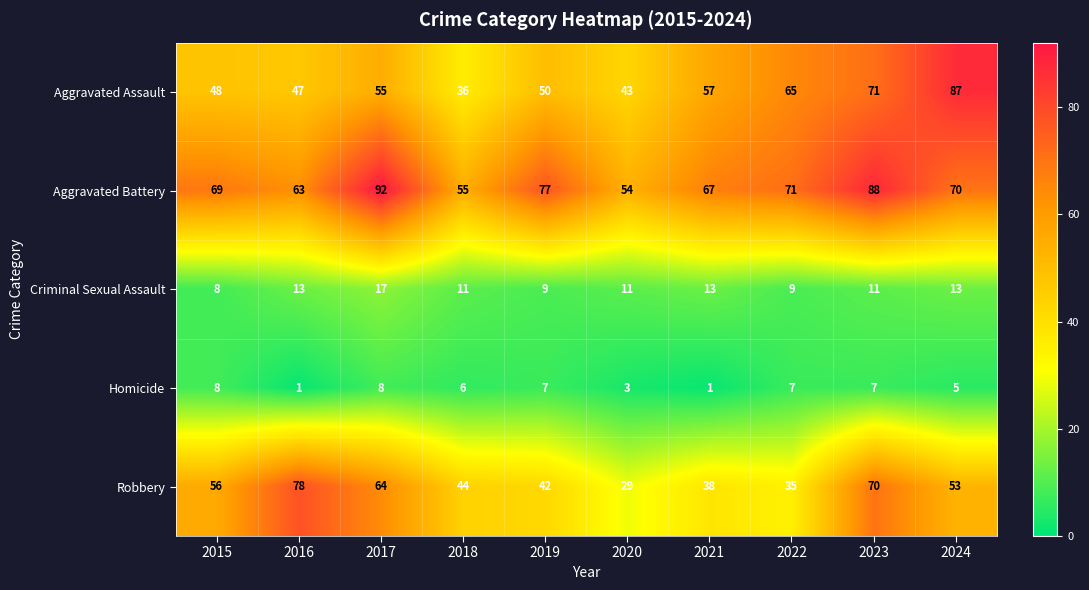

Count the Homicide values in the range 3 to 7.

6